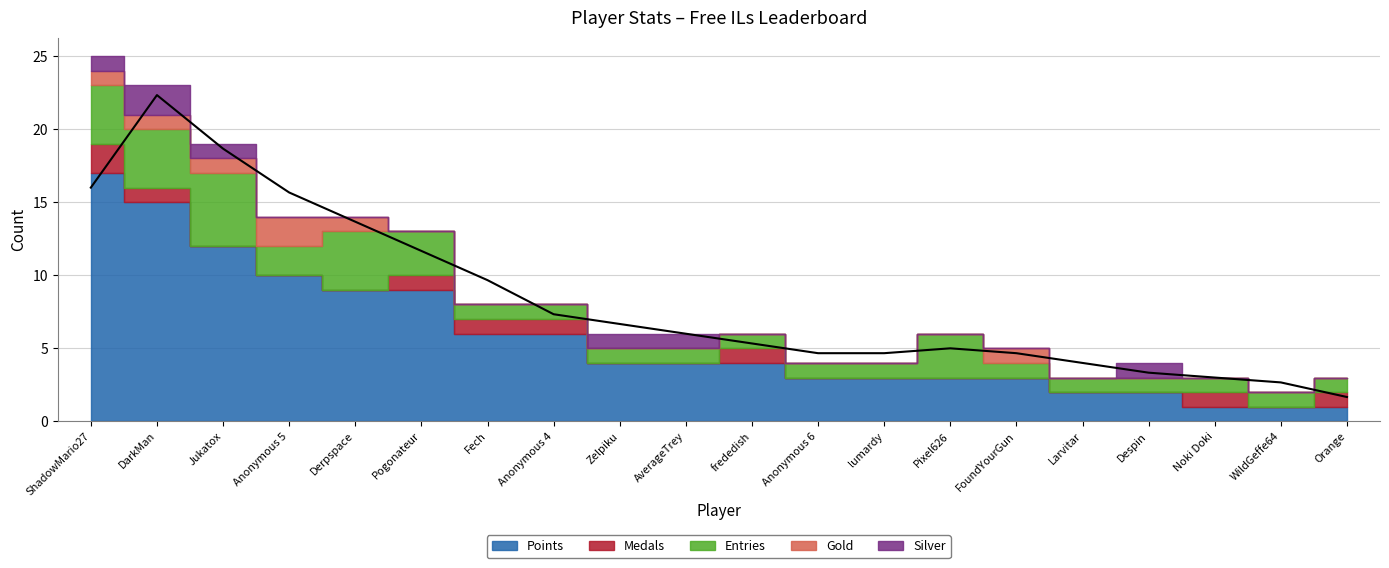

What is the label of the 17th point from the right?

Anonymous 5